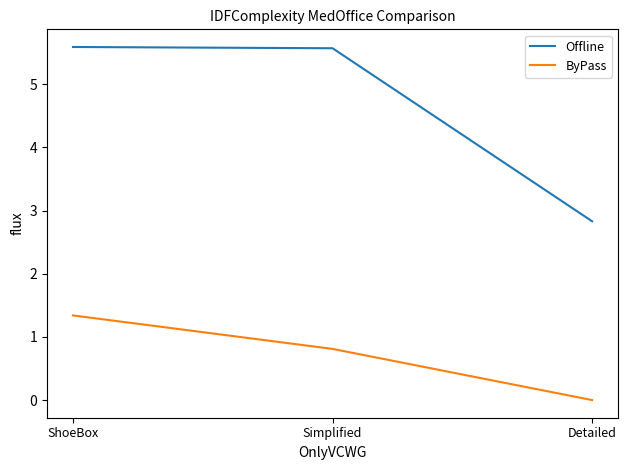

What is the spread (max minus min) of values at Detailed?

2.8